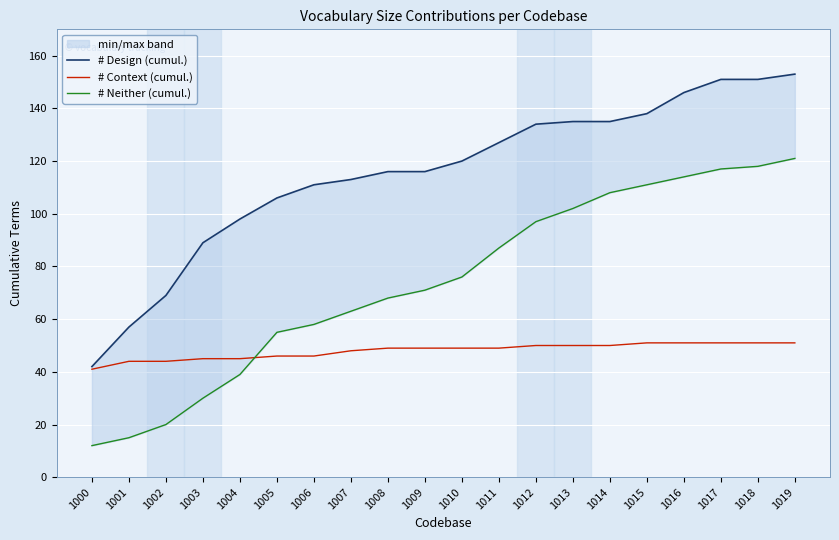

What is the greatest value displayed?

153